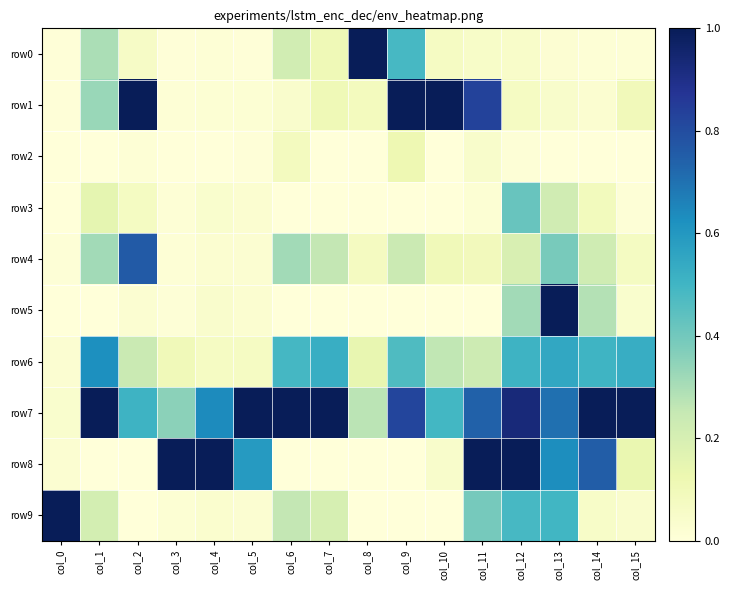

What is the difference between the highest and lowest values at col_7?

1.0